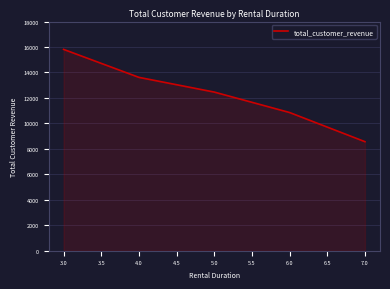

How many values exceed 12461?

3